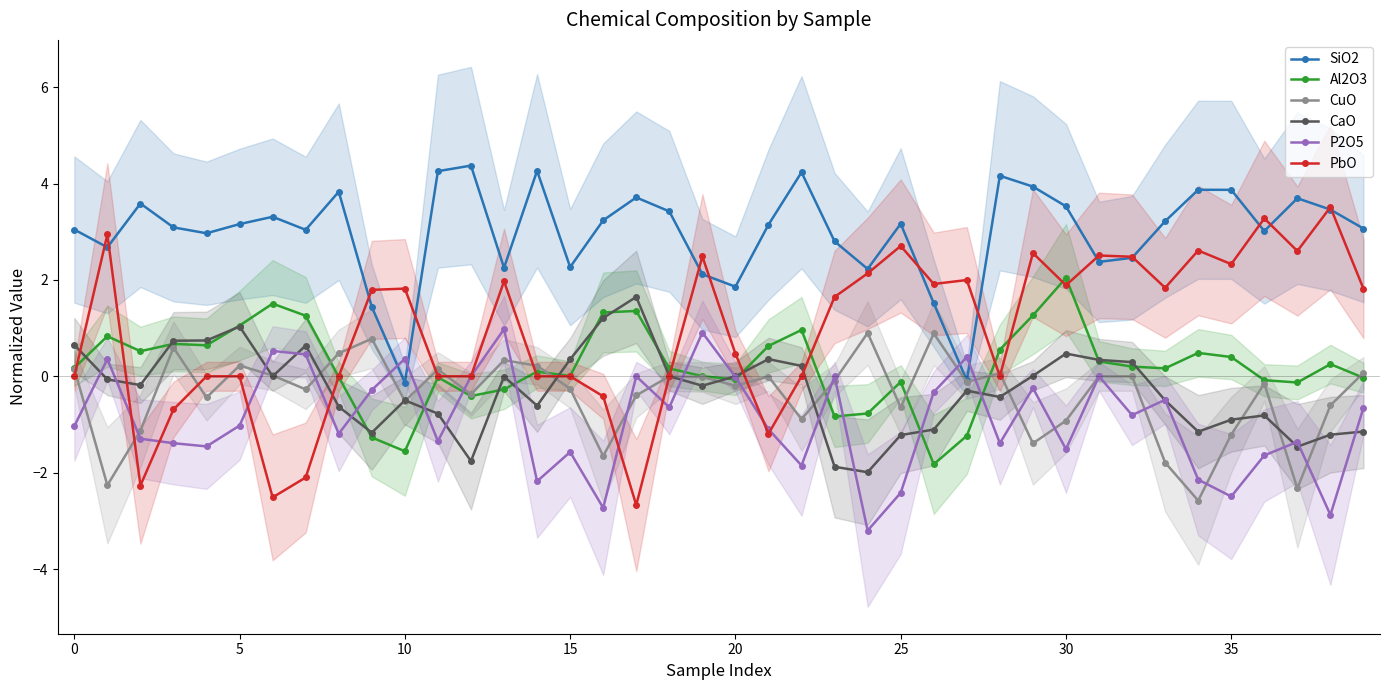

How many positive values does the CuO series have?

13